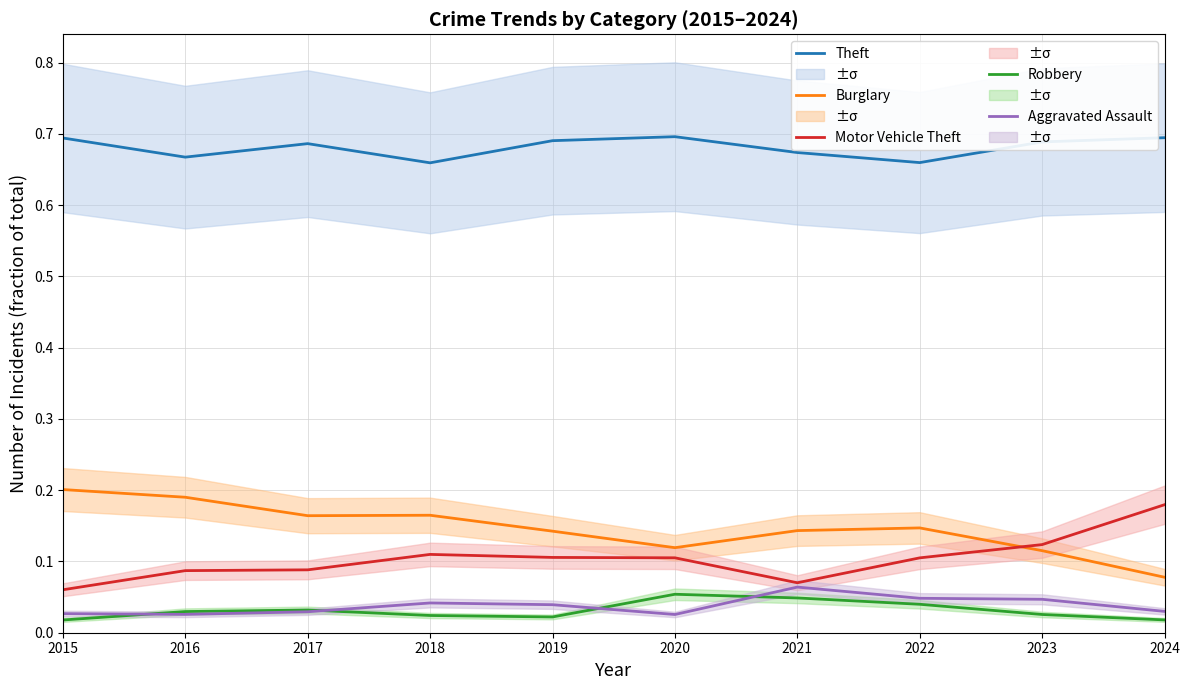

Where is the first local minimum for Theft?

2016